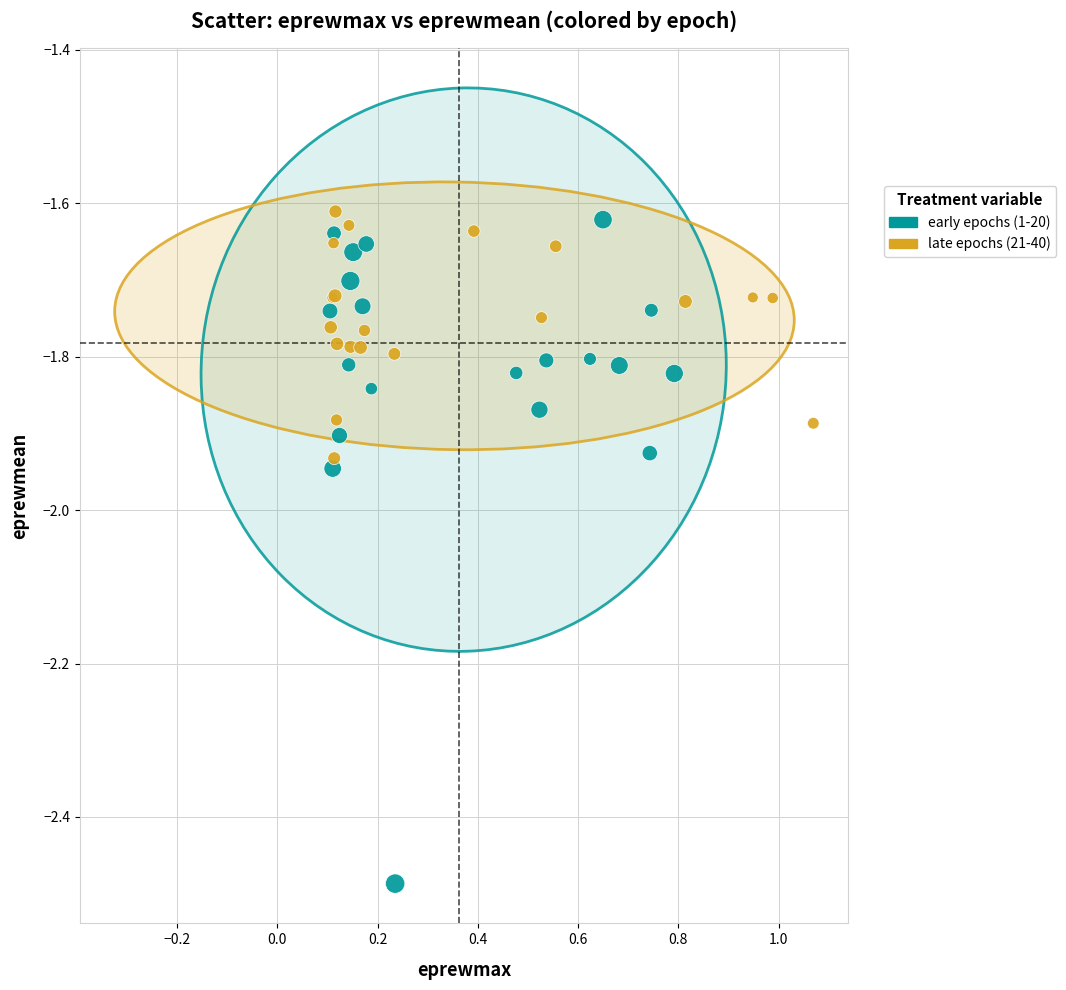

Which series contains the lowest Y value?

early epochs (1-20)